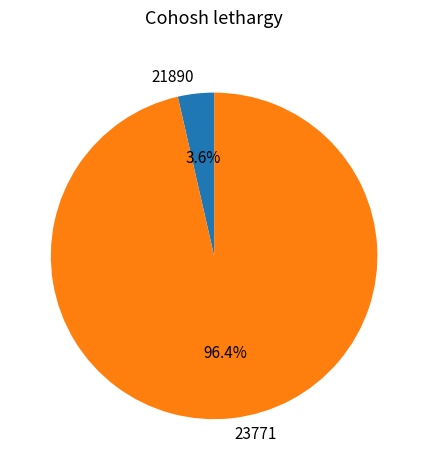

To the nearest percent, what is the difference between the largest and smallest slice percentages?

93%